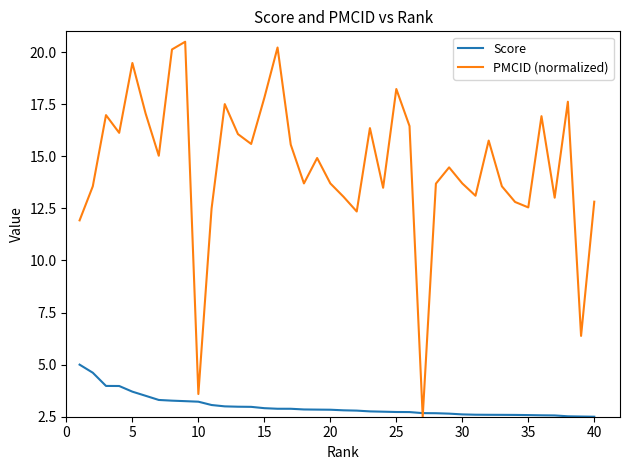

What is the maximum value shown in the chart?

20.5